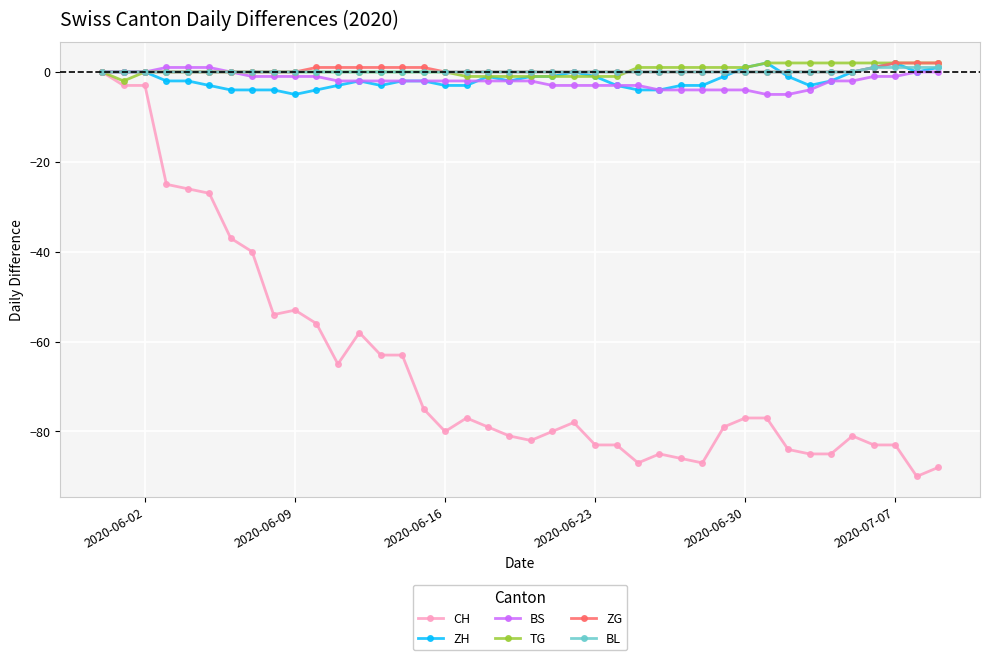

True or false: CH has more than 1 points higher than both neighbors.

True